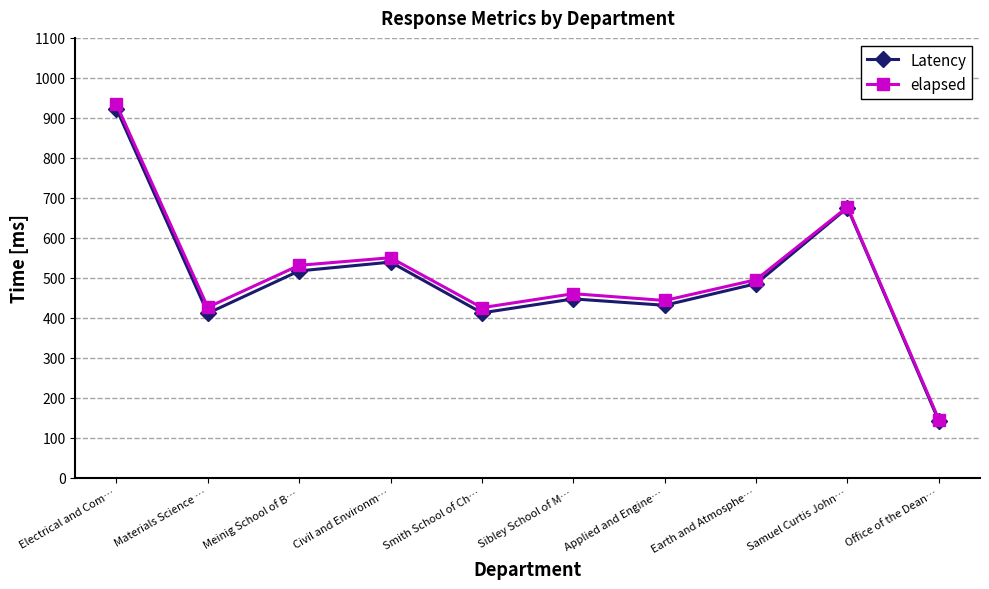

Rank the series by their average value, from highest to lowest.

elapsed, Latency